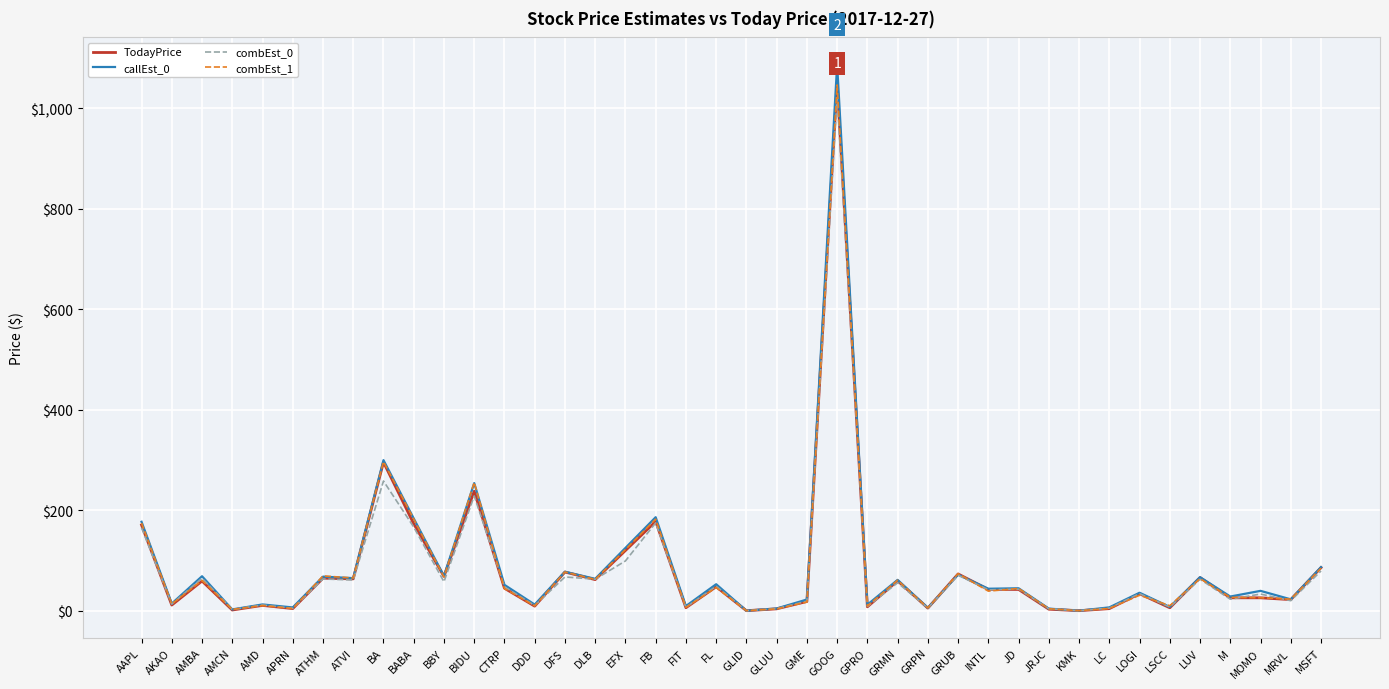

Where is callEst_0 nearest to the value 543?

BA